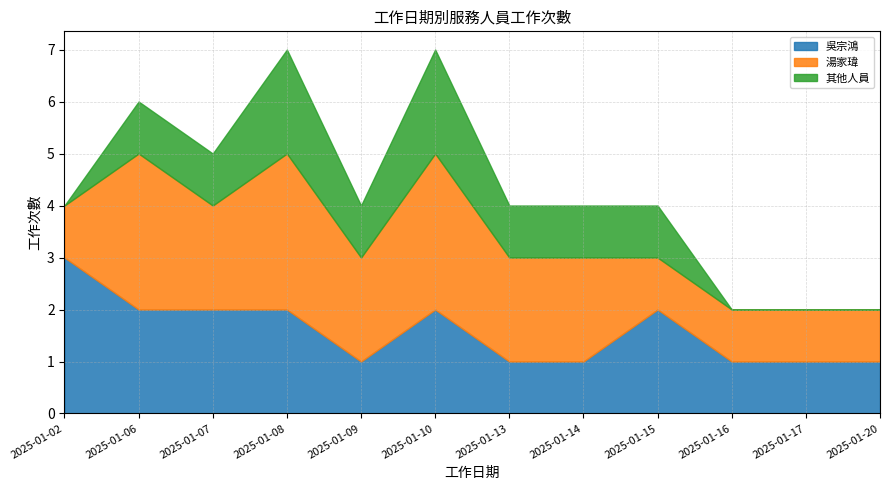

Is the value of 其他人員 at 2025-01-16 greater than the value of 湯家瑋 at 2025-01-15?

No